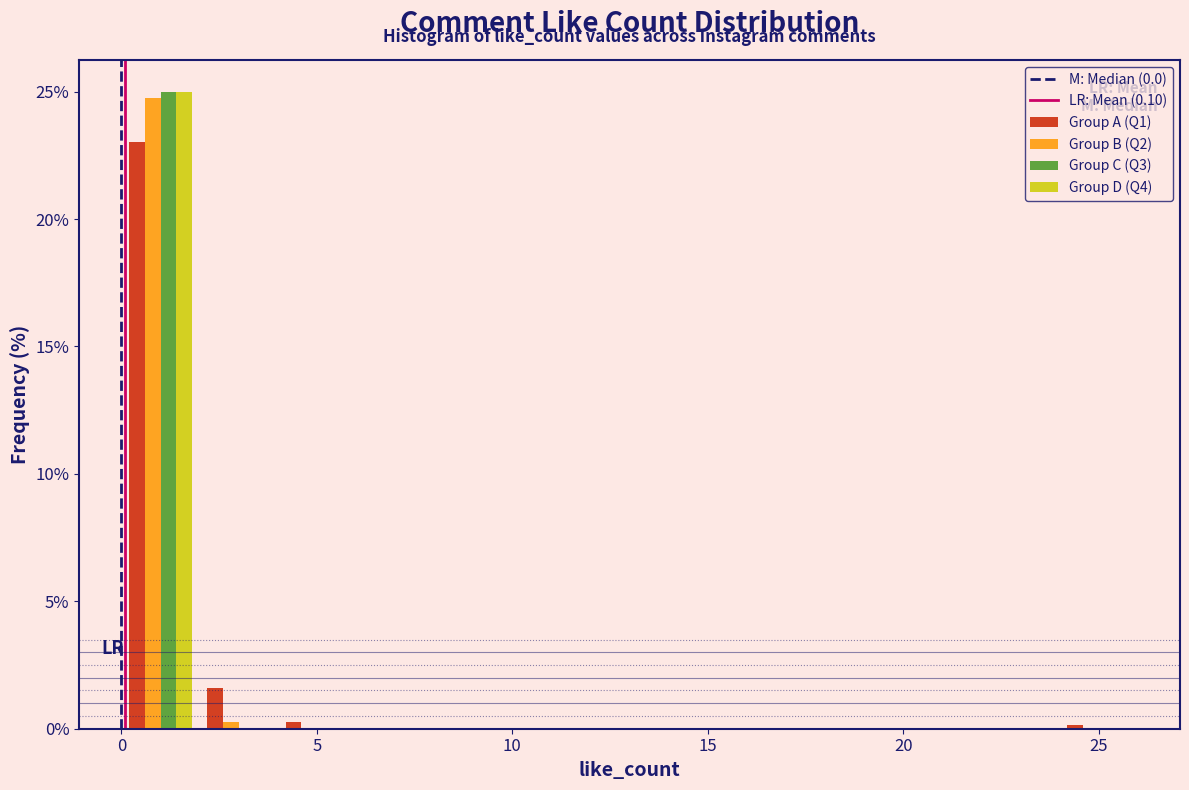

In the Group D (Q4) series, which range on the x-axis has the tallest bar?

0 to 2